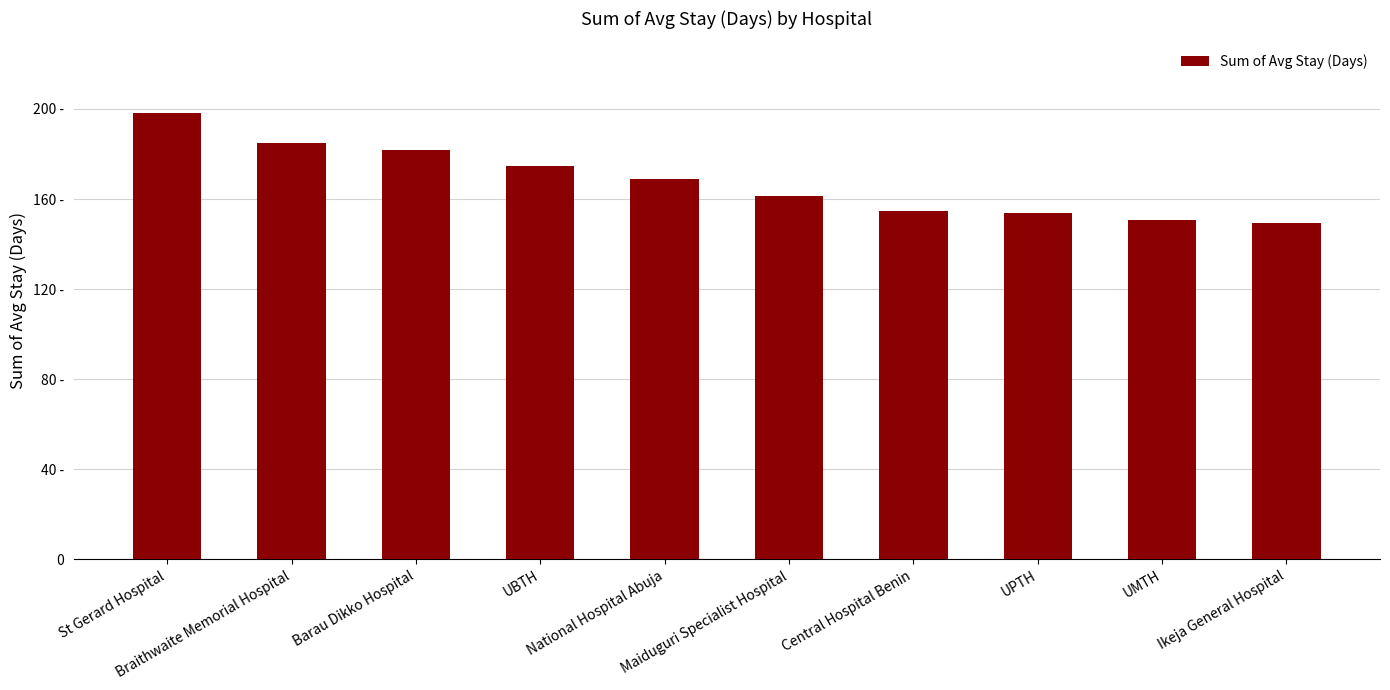

Approximately how many times larger is the value at UMTH compared to Braithwaite Memorial Hospital?

0.8